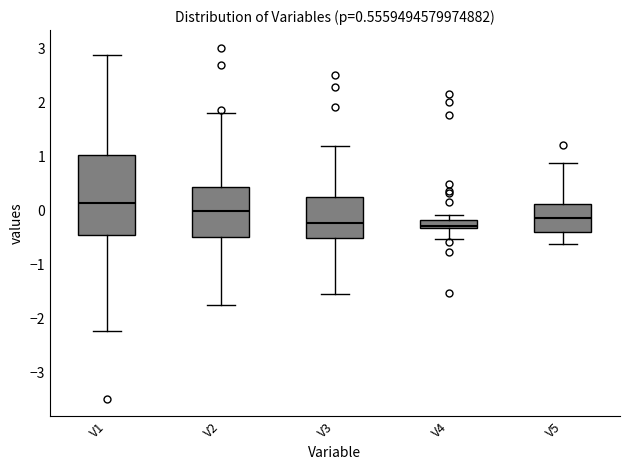

Which box is the tallest, from its lower edge to its upper edge?

V1